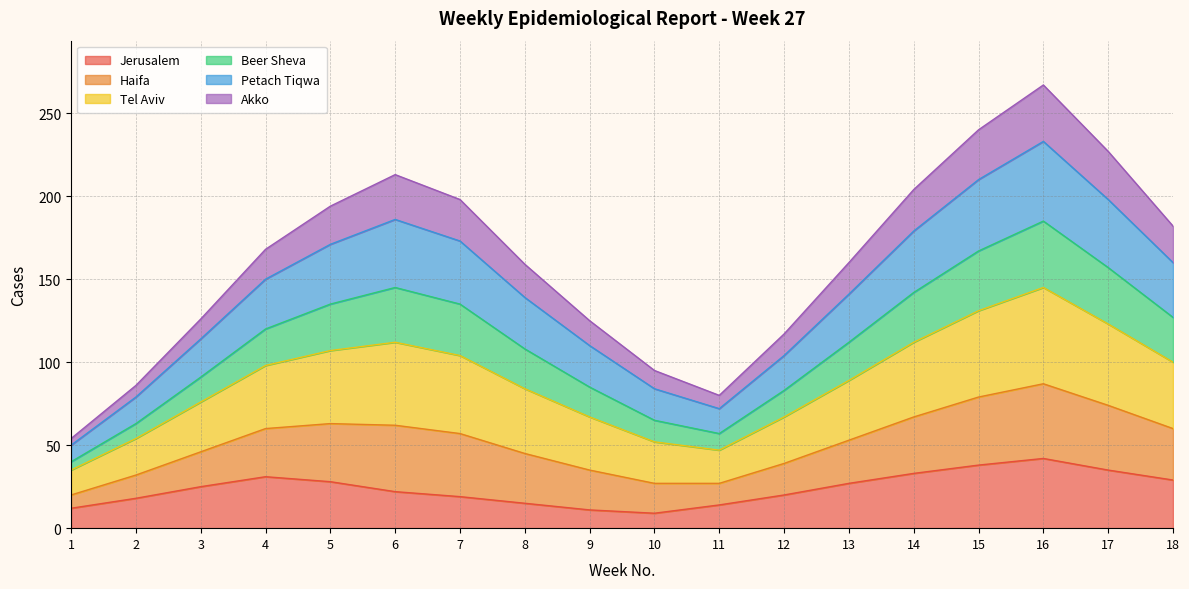

In Haifa, how many points are lower than both neighbors (excluding endpoints)?

1